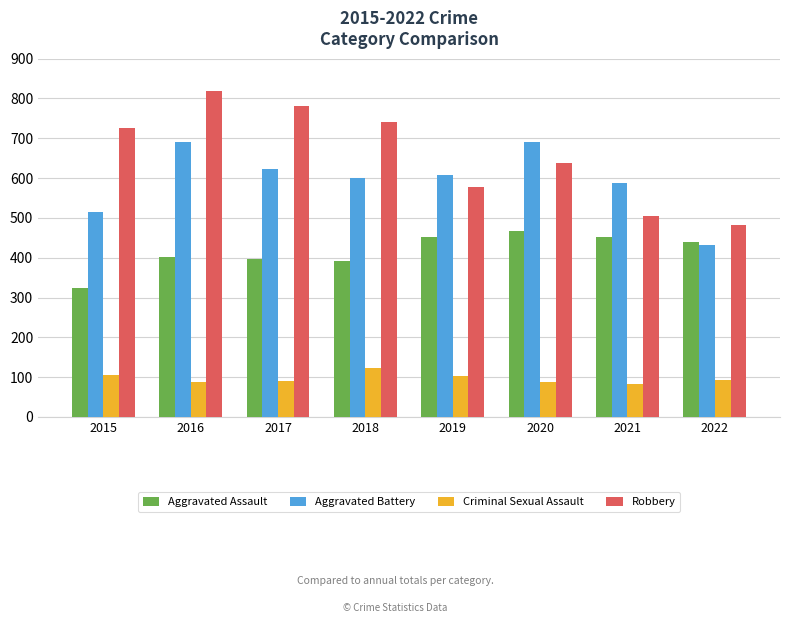

How many bars are there in each group?

4